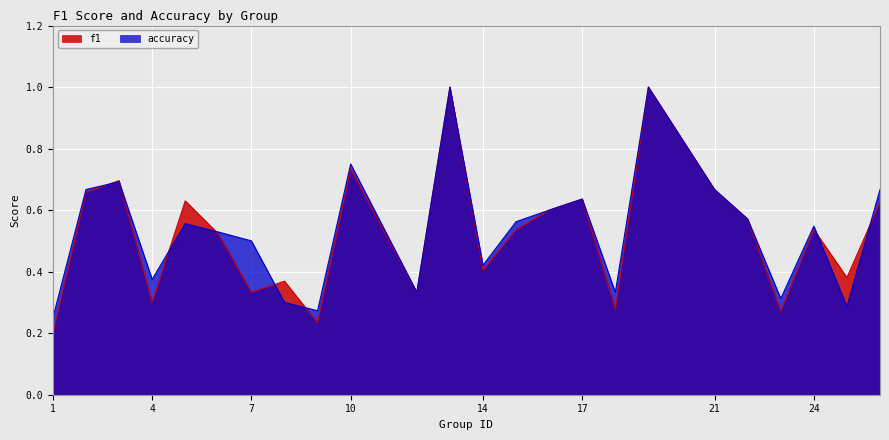

Which series has the largest total across all categories?

accuracy